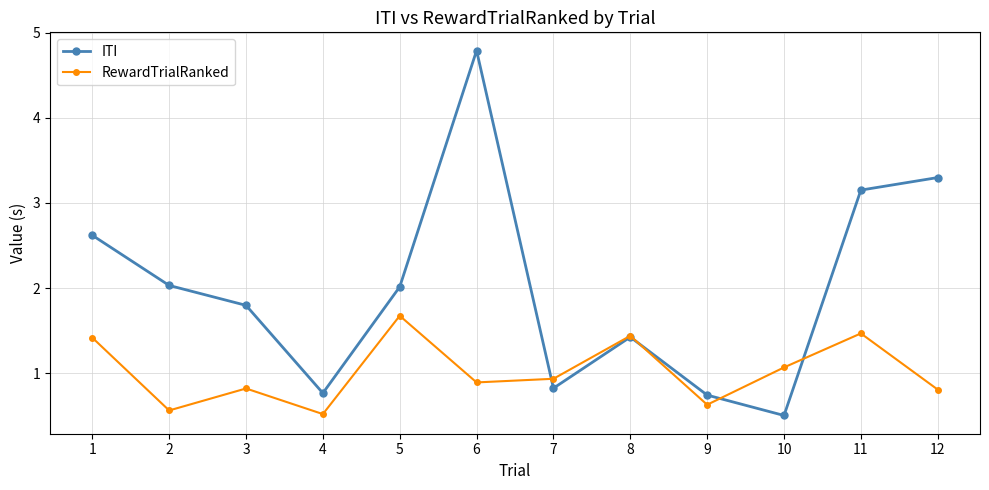

What is the sum of all ITI values?

24.0